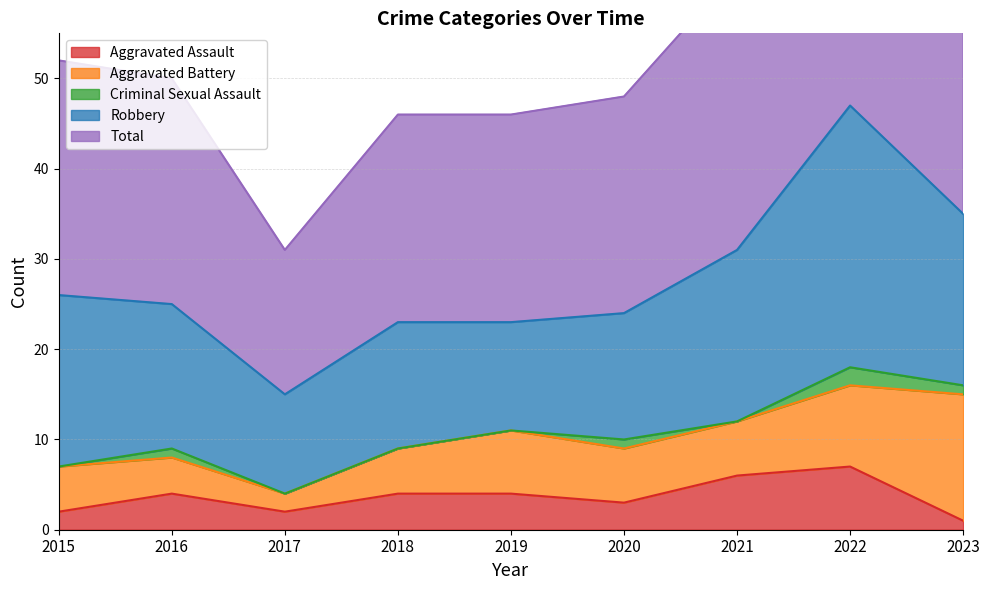

How many lines are shown in the chart?

5